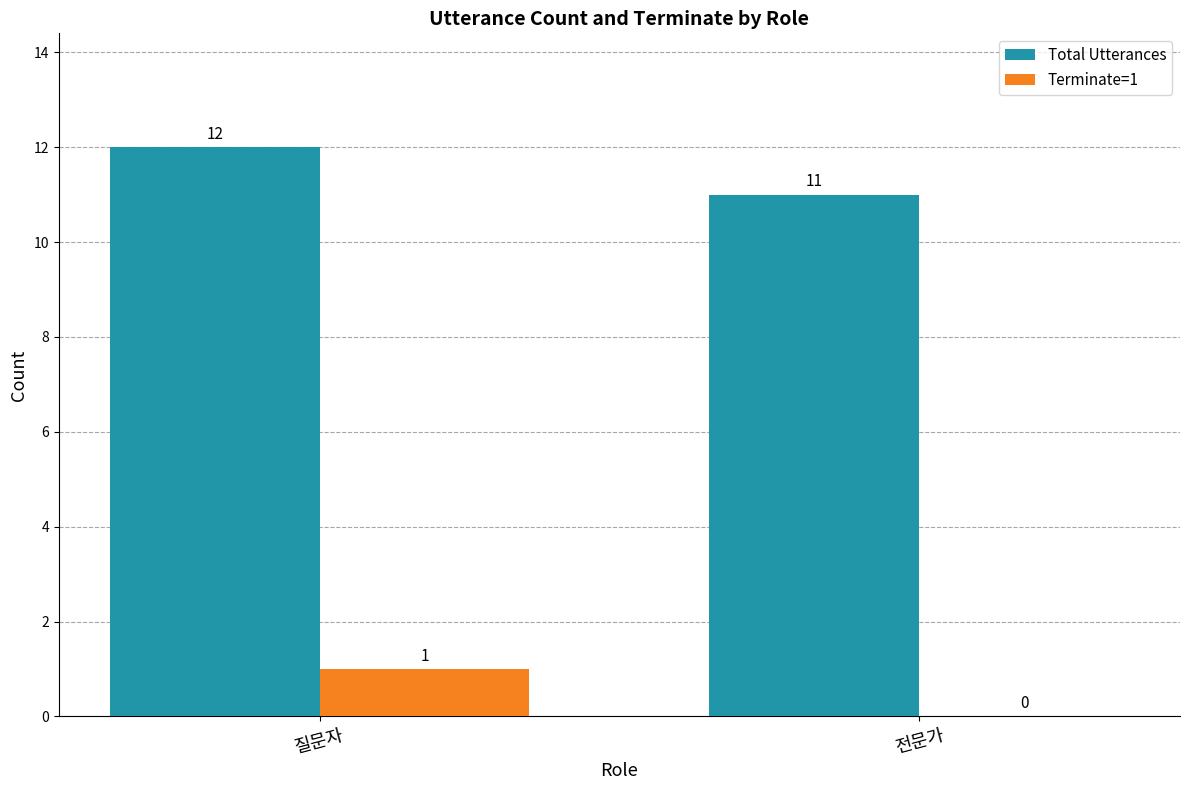

At which category does the chart reach its peak across all series?

질문자